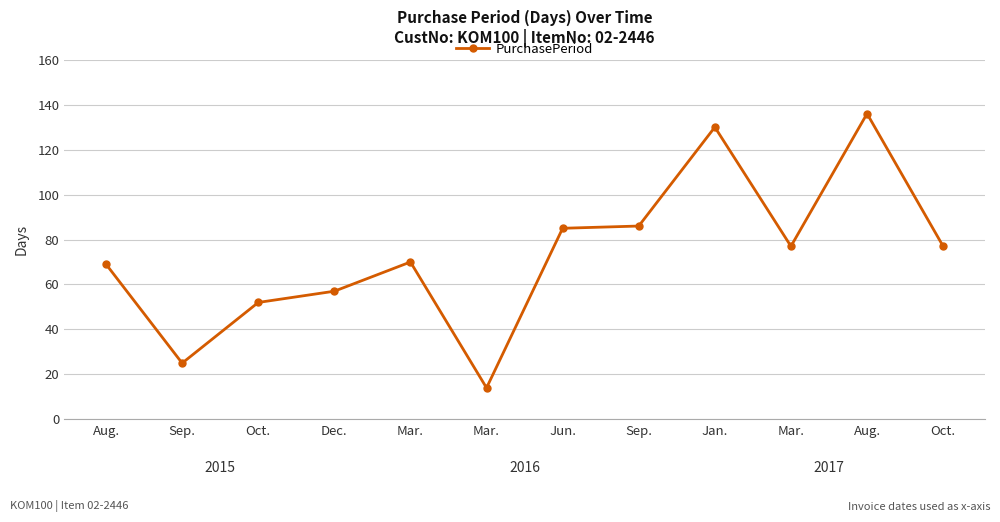

How many lines are shown in the chart?

1